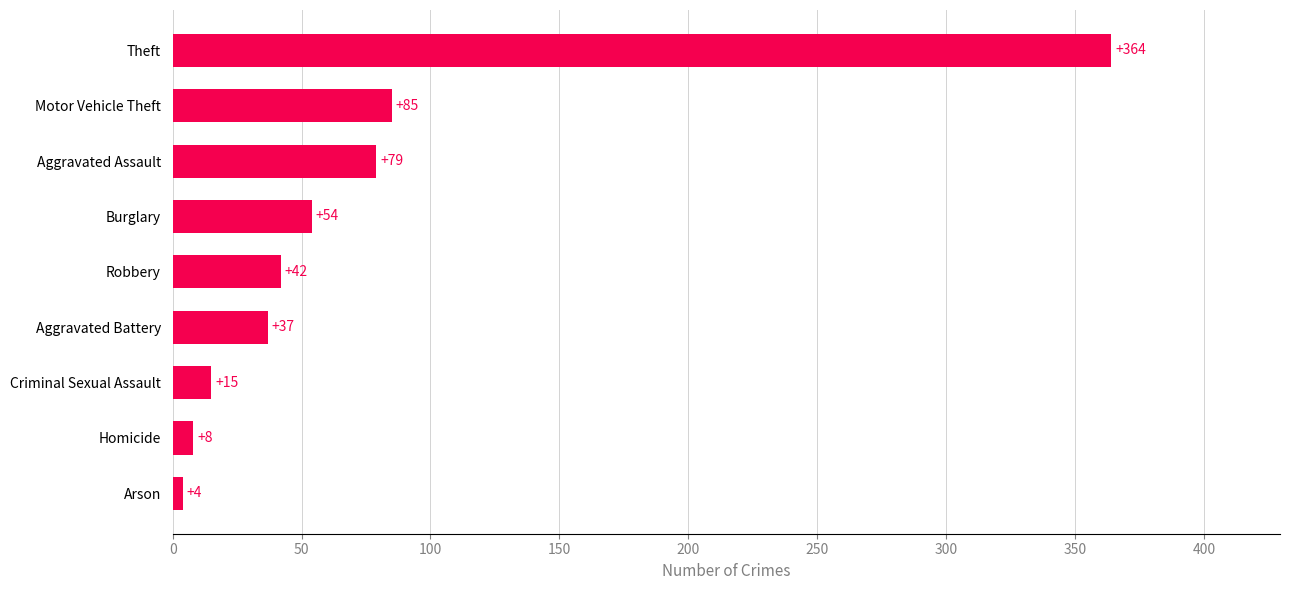

Does the chart contain stacked bars?

No